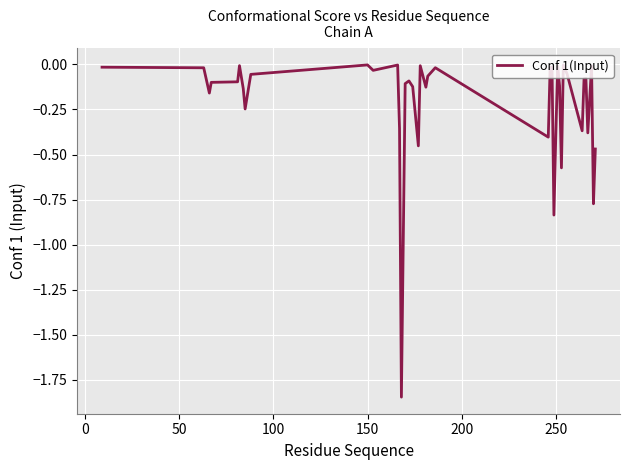

What is the difference between the maximum and minimum values?

1.8